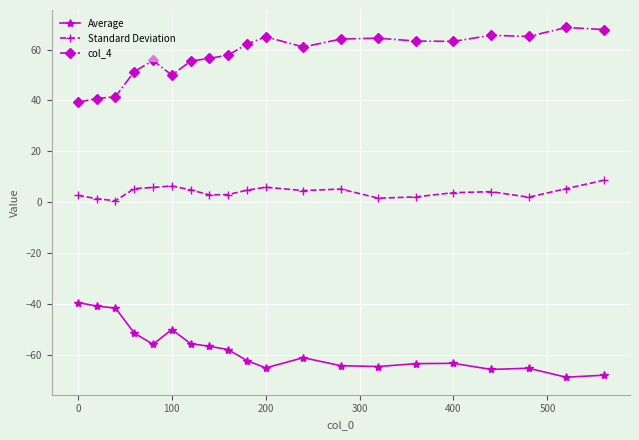

Does the chart display data point markers on the line(s)?

Yes